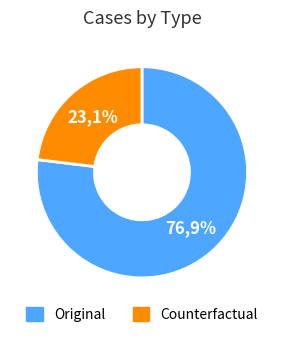

To the nearest percent, what is the average slice percentage?

50%